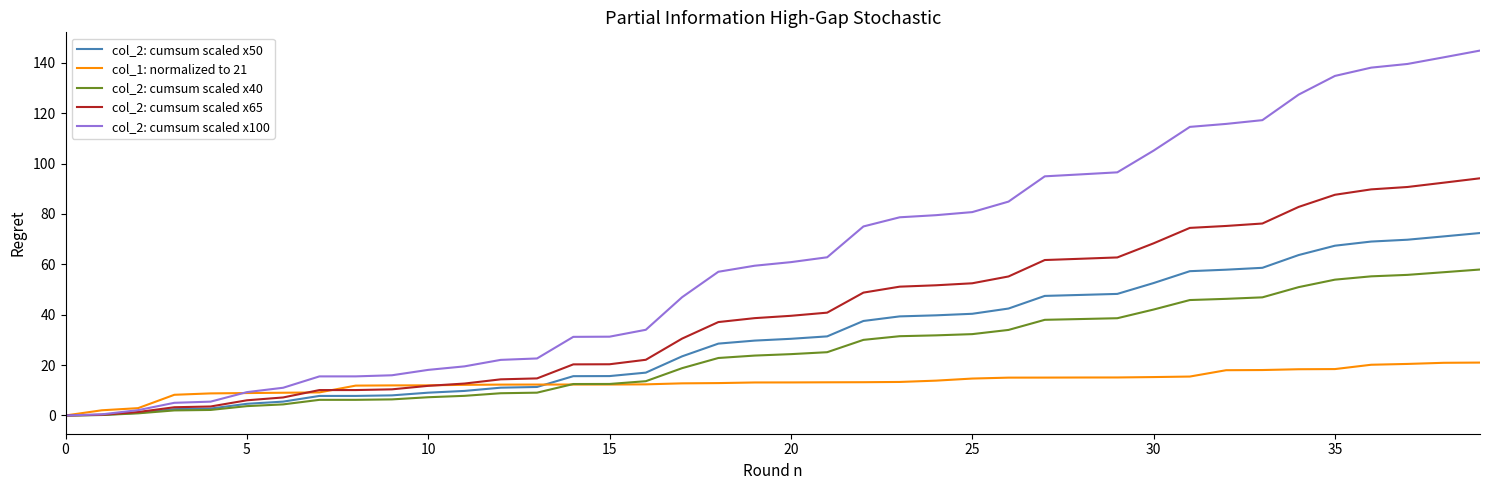

List the series in order of their peak value, lowest first.

col_1: normalized to 21, col_2: cumsum scaled x40, col_2: cumsum scaled x50, col_2: cumsum scaled x65, col_2: cumsum scaled x100